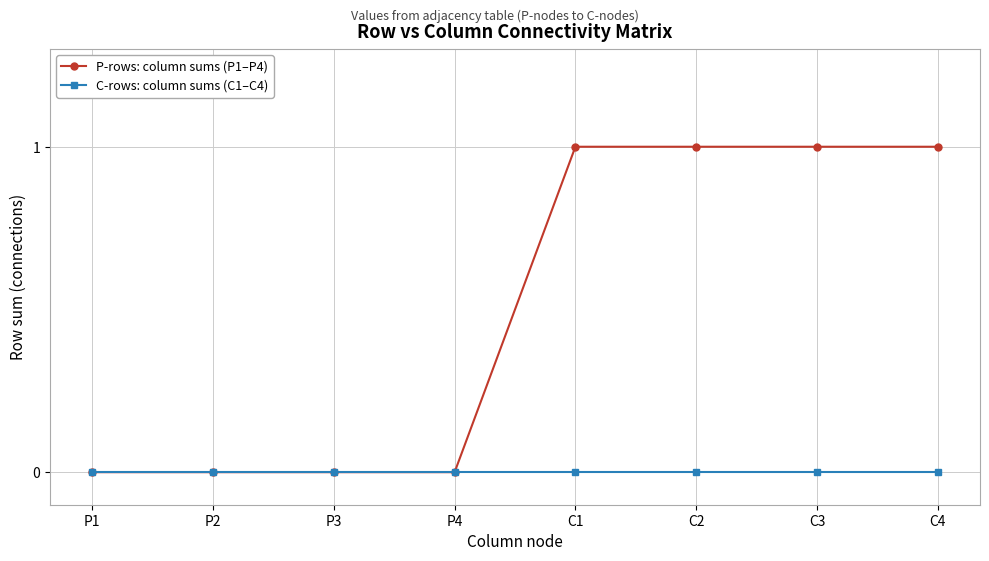

Rank the series by their maximum value, from highest to lowest.

P-rows: column sums (P1–P4), C-rows: column sums (C1–C4)